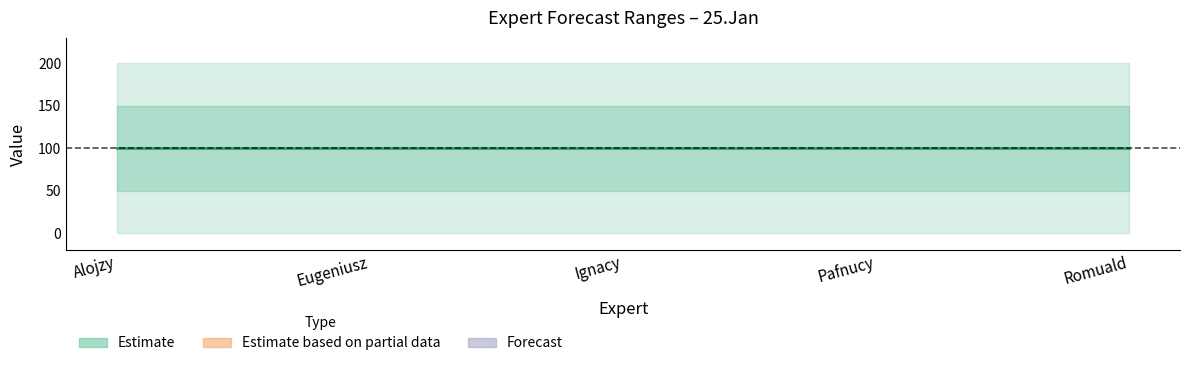

Is it true that Romuald equals 200 at Upper?

True